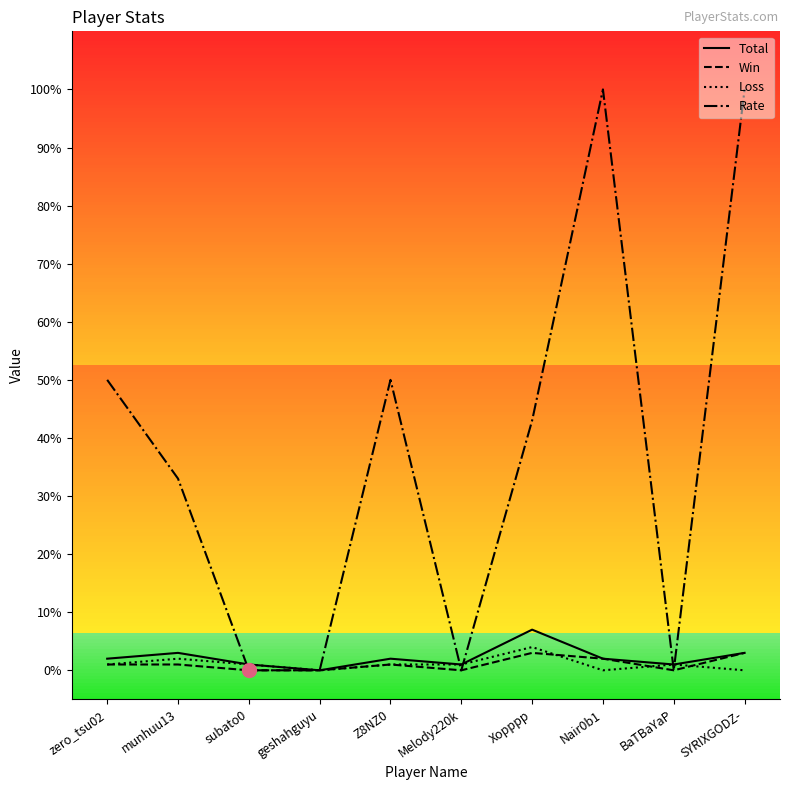

What is the greatest value displayed?

100